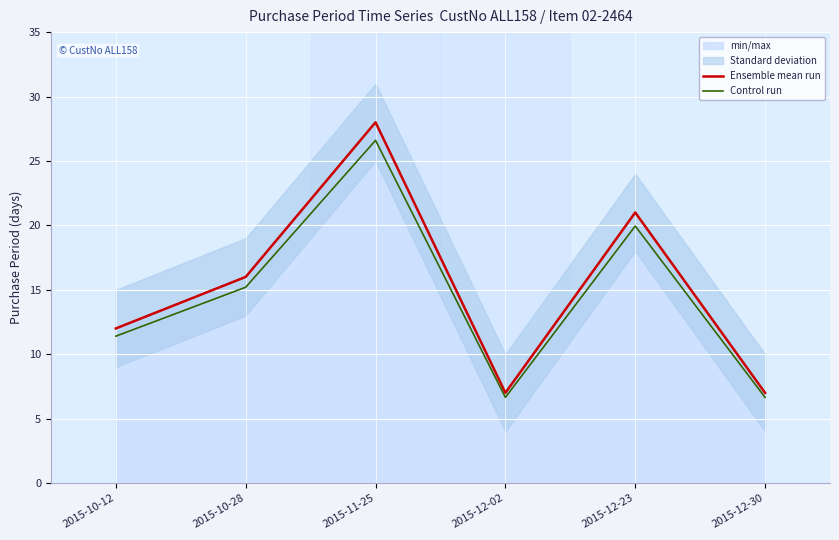

What is the label of the 5th point from the left?

2015-12-23